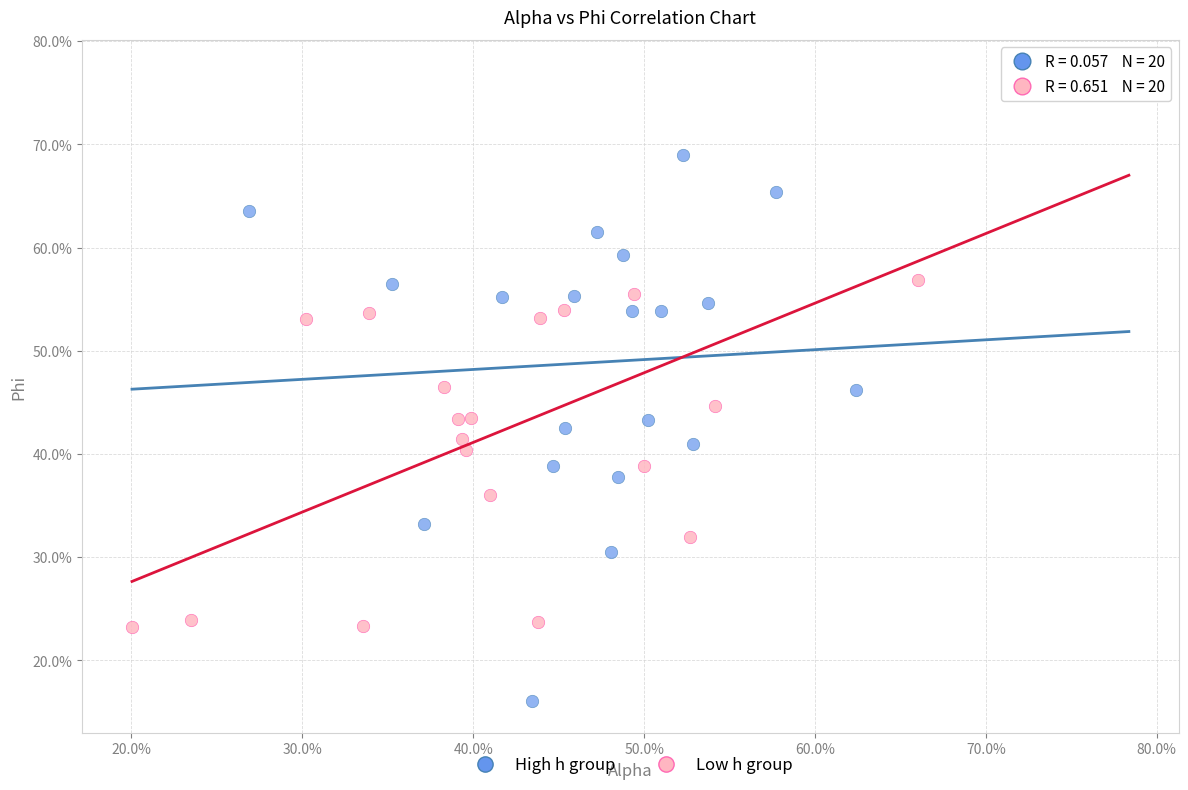

Which series has the largest Y range (max minus min)?

Low h group